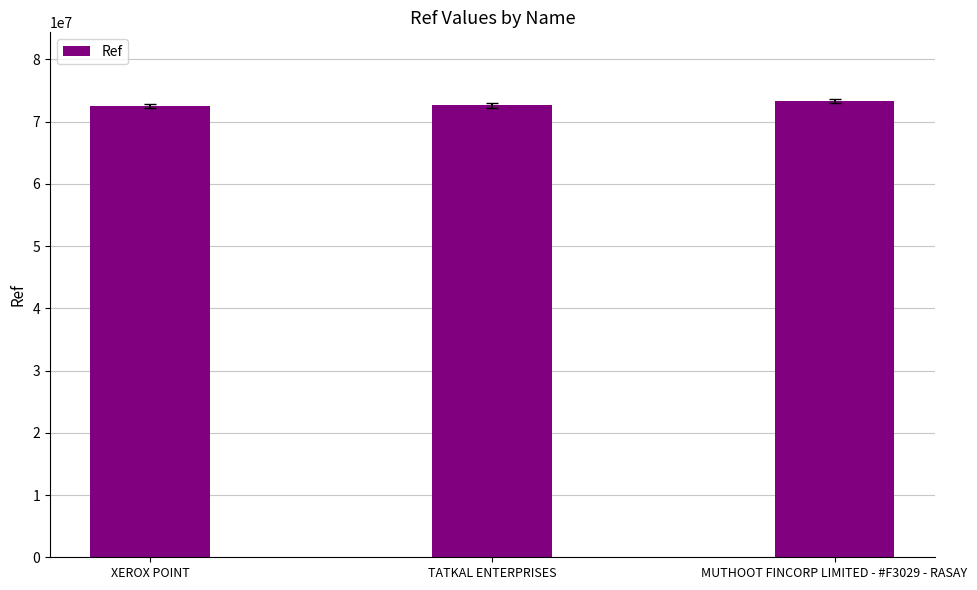

Are the bars grouped side by side (vs. stacked)?

No